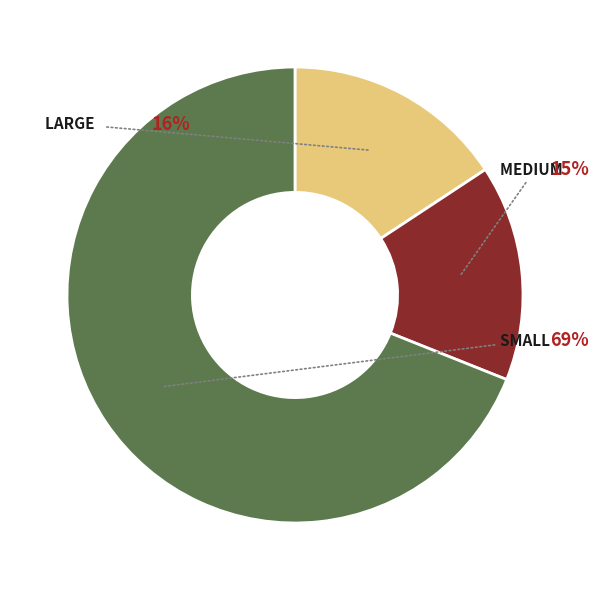

To the nearest percent, what is the average slice percentage?

33%